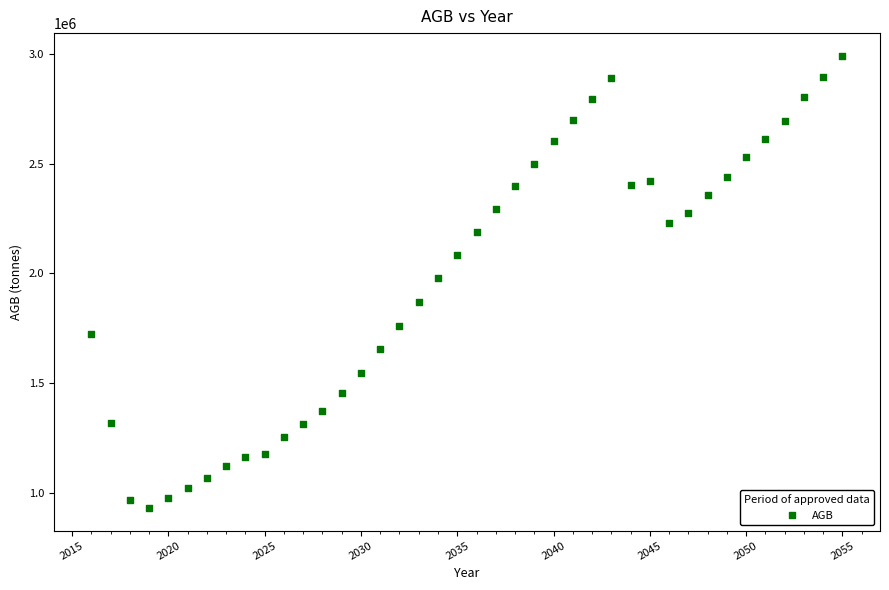

What is the range of X values (max minus min)?

39.0